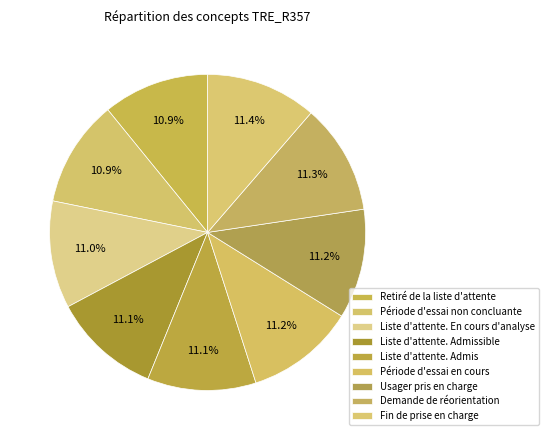

Does Demande de réorientation account for over 50% of the chart?

No